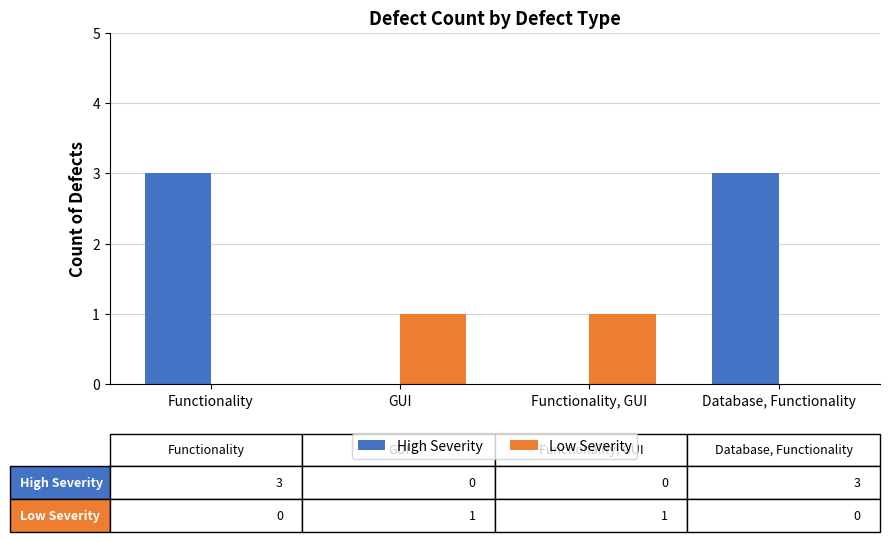

Does the chart contain stacked bars?

No